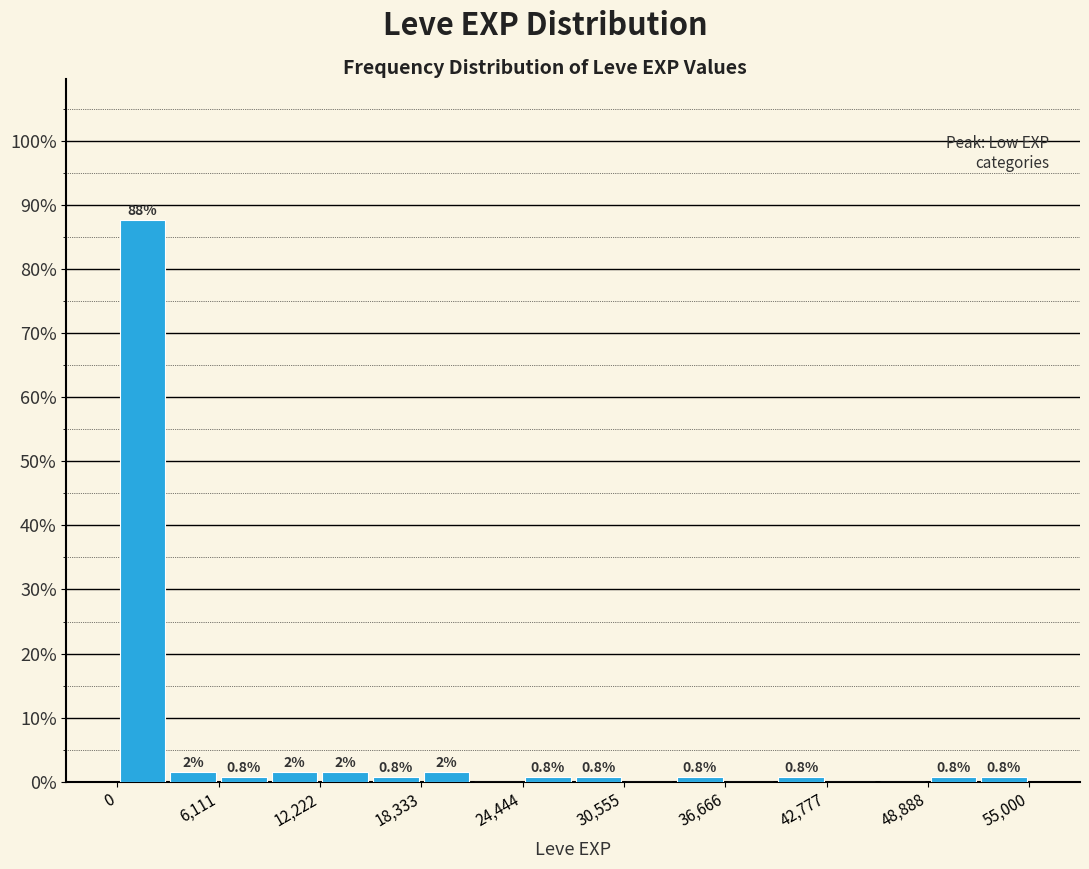

Around what value on the x-axis is the tallest bar? Give the approximate position of its centre, as read against the axis.

2000